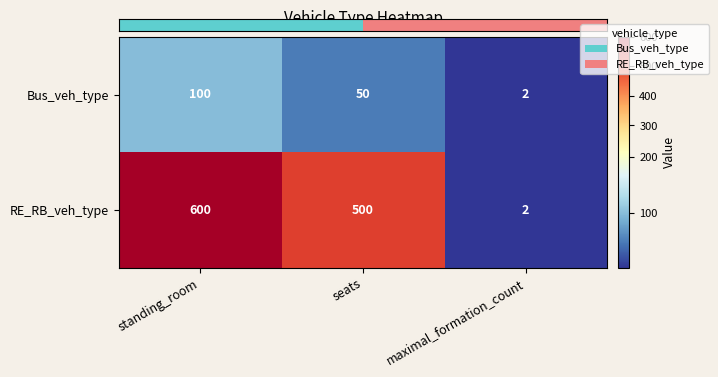

The RE_RB_veh_type series shows 898 at seats. True or false?

False